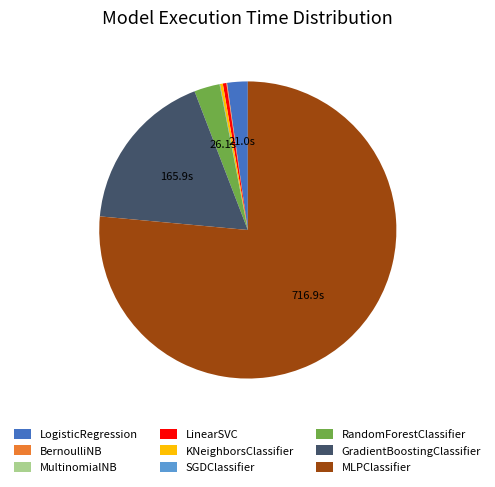

What is the ratio of the value at MLPClassifier to the value at RandomForestClassifier?

27.5